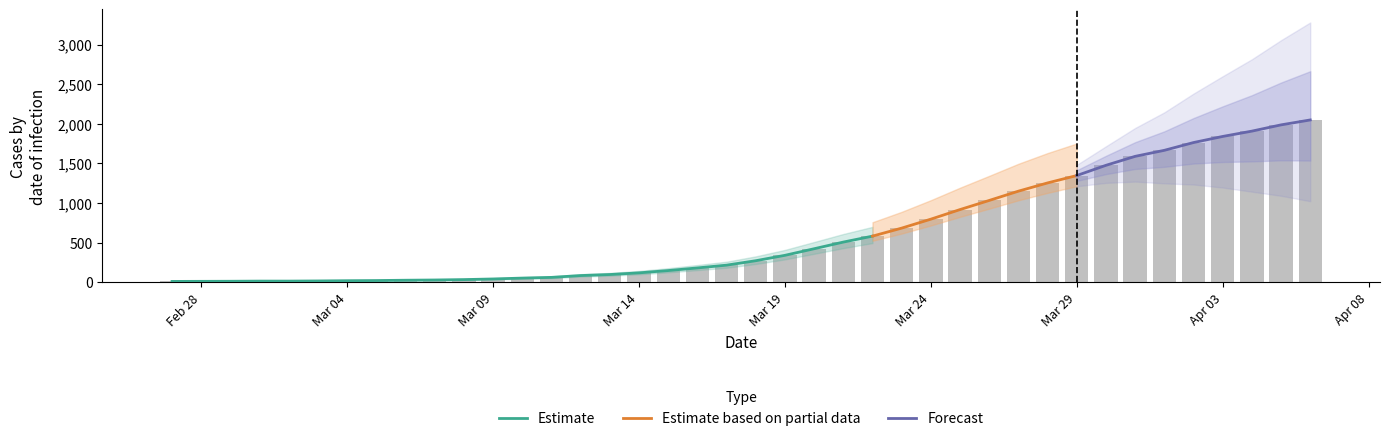

Rank the categories by value from highest to lowest.

2020-04-06, 2020-04-05, 2020-04-04, 2020-04-03, 2020-04-02, 2020-04-01, 2020-03-31, 2020-03-30, 2020-03-29, 2020-03-28, 2020-03-27, 2020-03-26, 2020-03-25, 2020-03-24, 2020-03-23, 2020-03-22, 2020-03-21, 2020-03-20, 2020-03-19, 2020-03-18, 2020-03-17, 2020-03-16, 2020-03-15, 2020-03-14, 2020-03-13, 2020-03-12, 2020-03-11, 2020-03-10, 2020-03-09, 2020-03-08, 2020-03-07, 2020-03-06, 2020-03-05, 2020-03-04, 2020-03-03, 2020-03-01, 2020-03-02, 2020-02-29, 2020-02-28, 2020-02-27